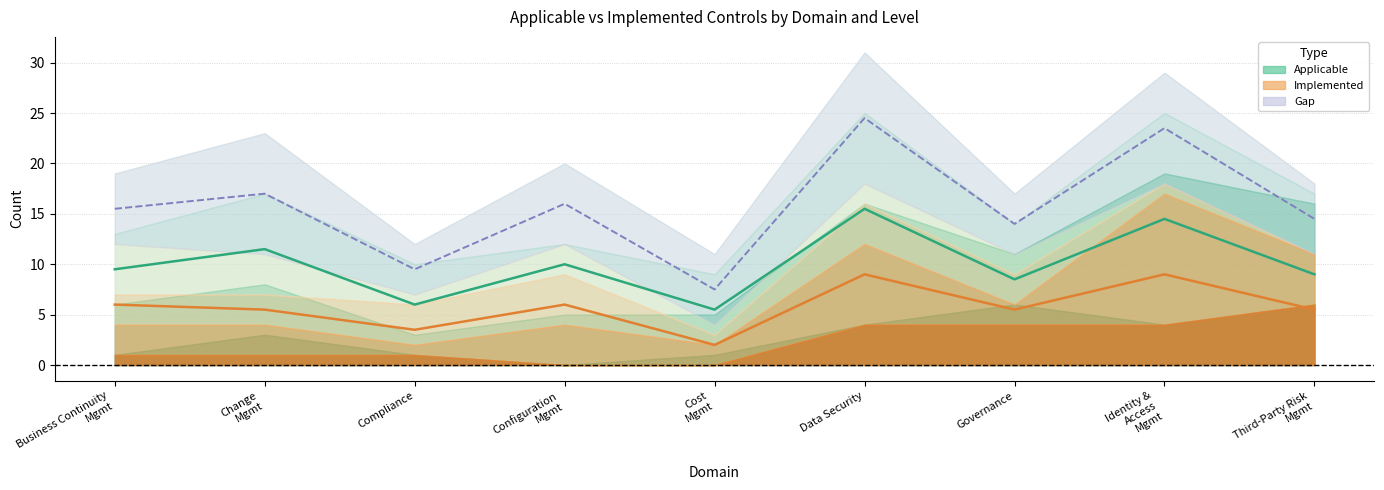

What is the label of the 1st point from the left?

Business Continuity Management